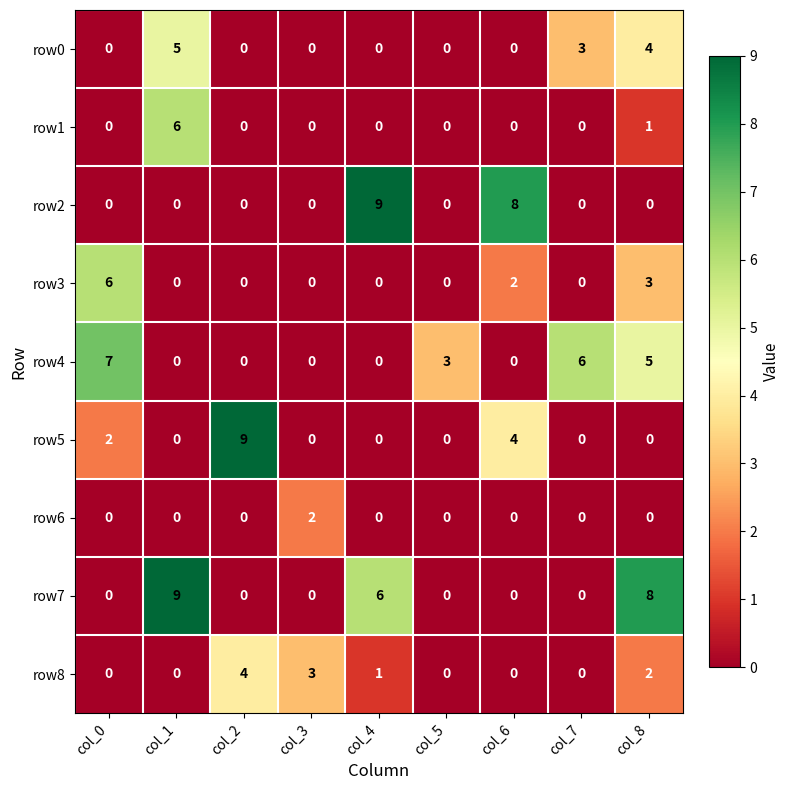

How many row1 values are between 0 and 1?

8